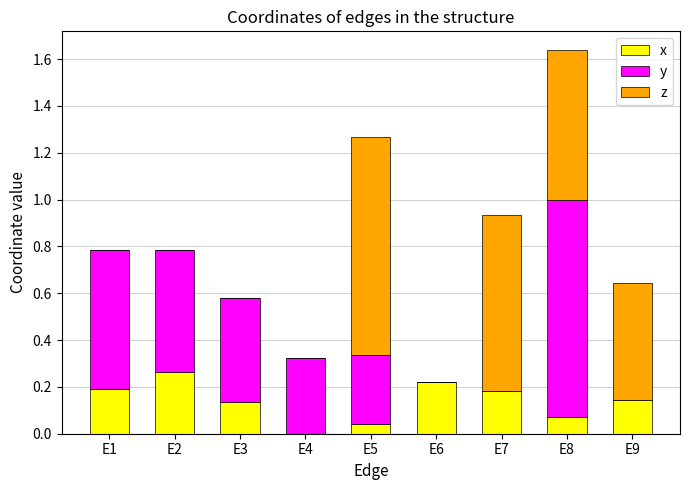

The value of x at E2 is 0.1. True or false?

False